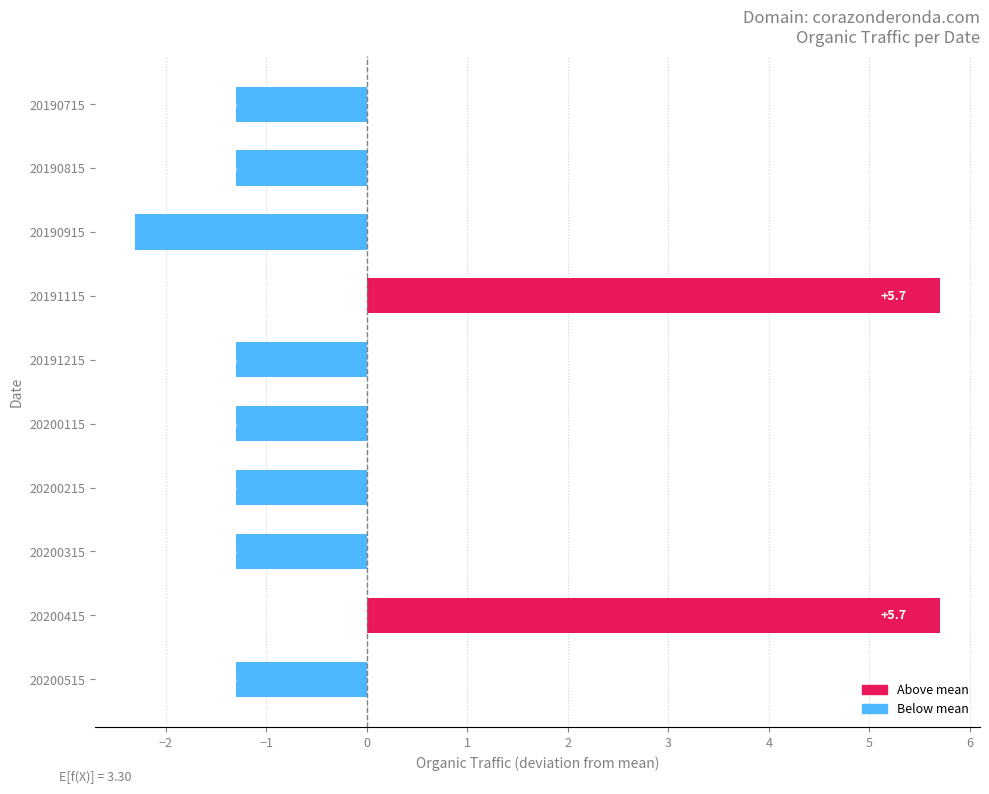

Reading bottom to top, extract all data points from this chart.

-1.3	5.7	-1.3	-1.3	-1.3	-1.3	5.7	-2.3	-1.3	-1.3